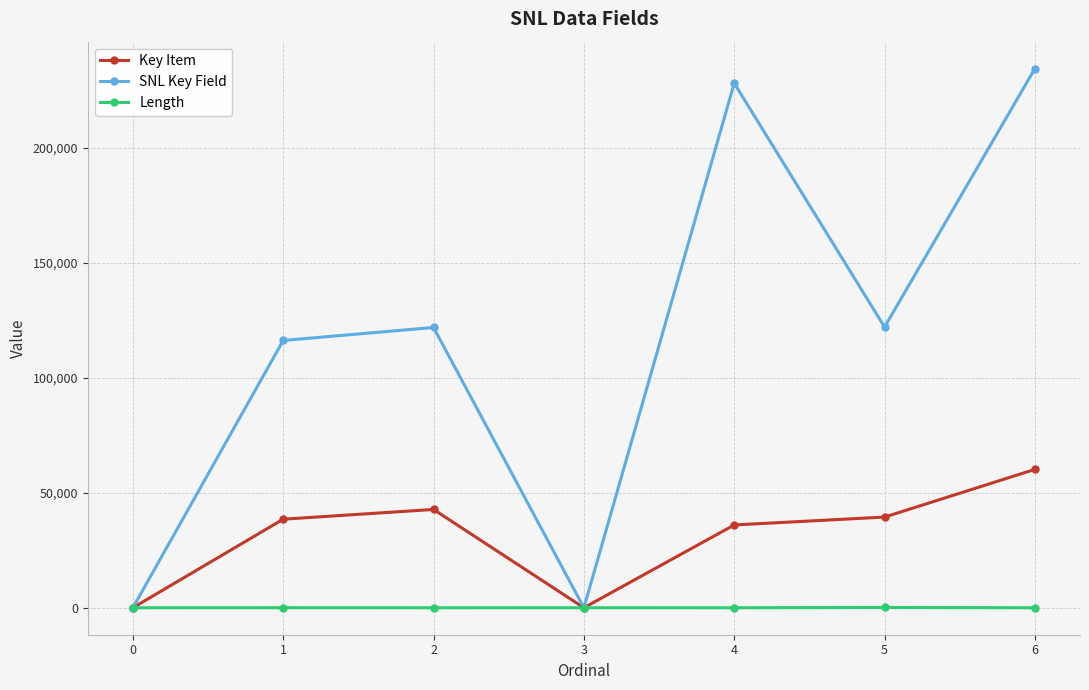

Is the value of SNL Key Field at 2 greater than the value of Key Item at 2?

Yes